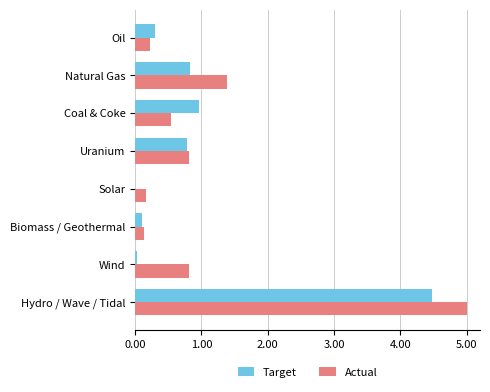

The value of Target at Oil is 0.3. True or false?

True